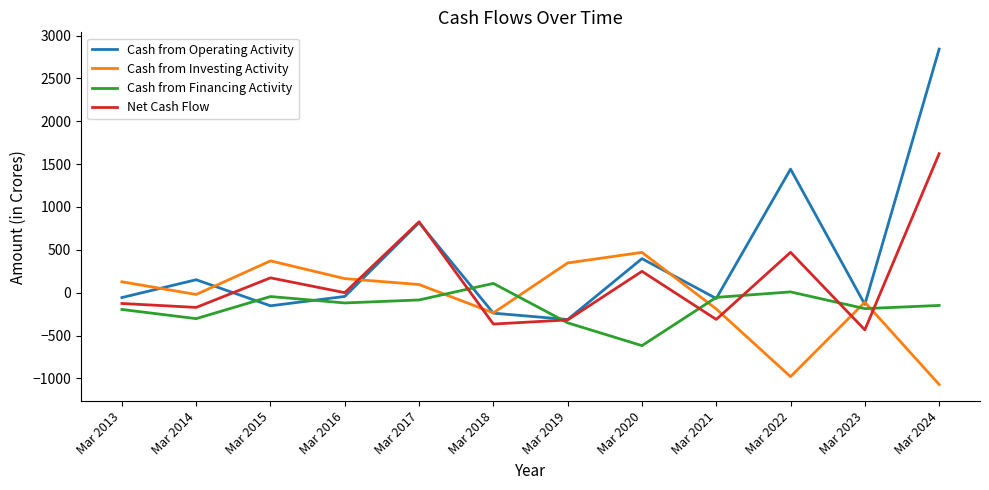

List the series in order of their peak value, lowest first.

Cash from Financing Activity, Cash from Investing Activity, Net Cash Flow, Cash from Operating Activity